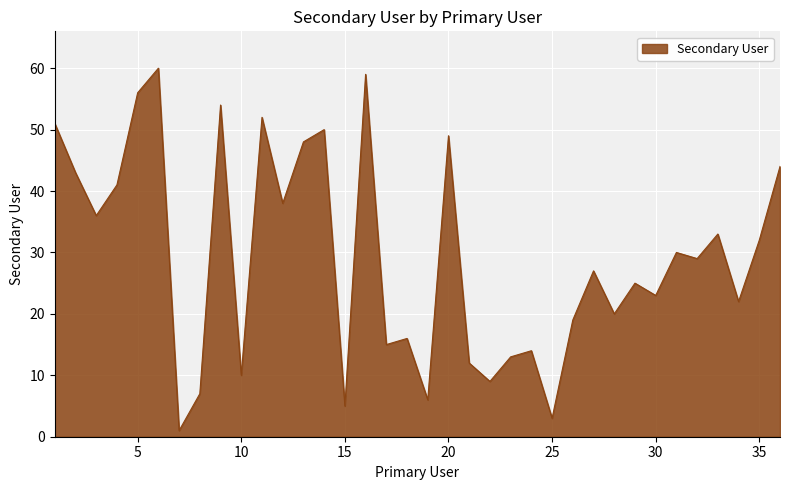

What is the difference between the maximum and minimum values?

59